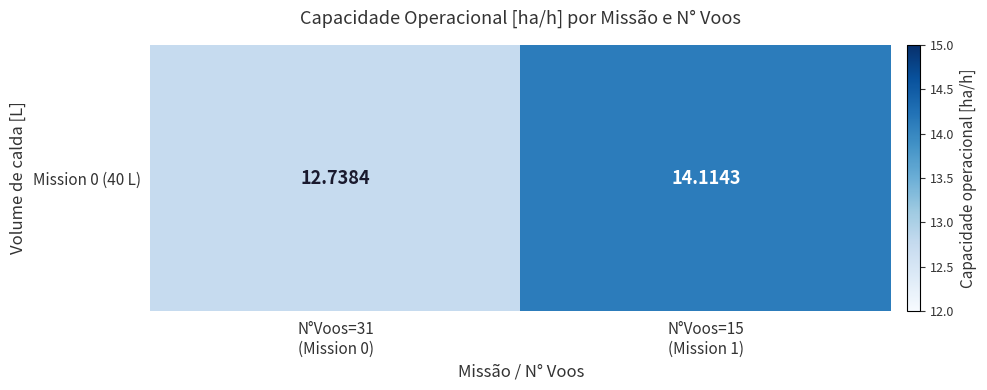

True or false: the data shows 18.6 at N°Voos=15
(Mission 1).

False